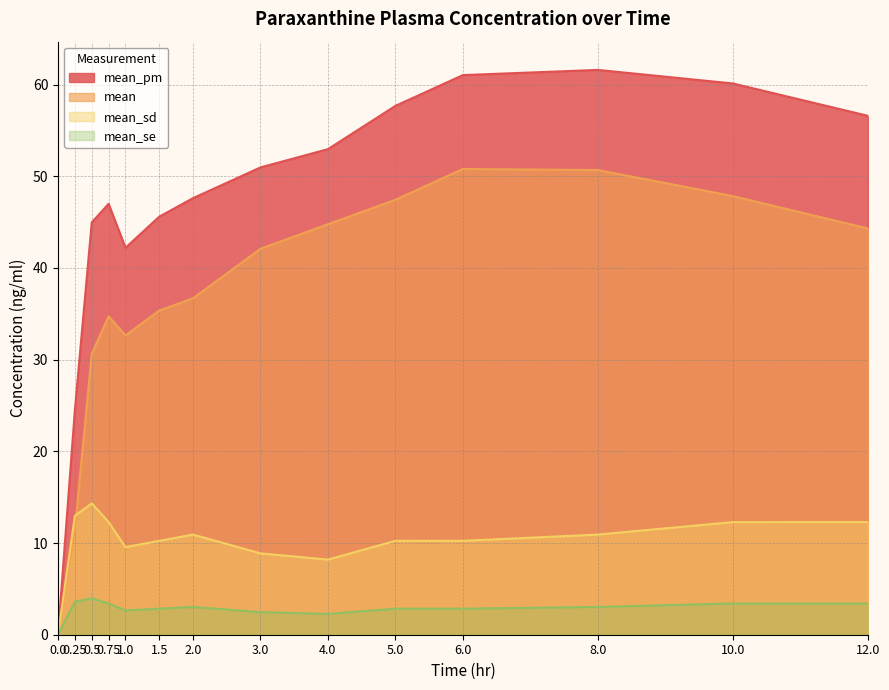

In mean_sd, how many points are higher than both neighbors (excluding endpoints)?

3